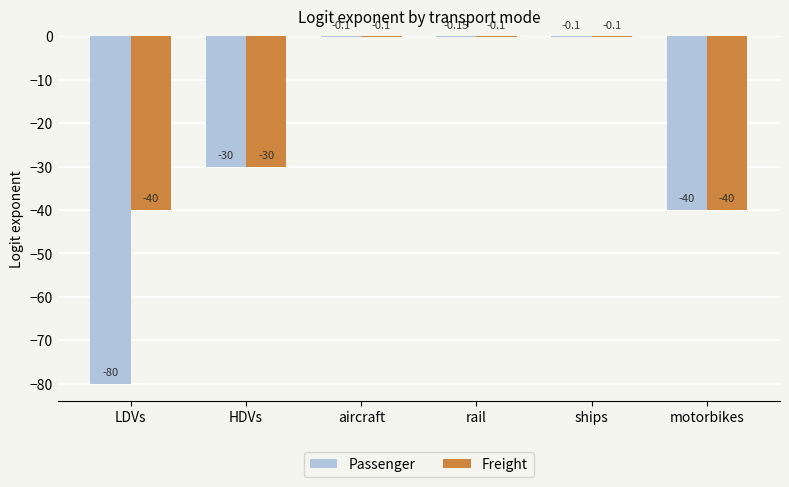

What is the sum of all Passenger values?

-150.3